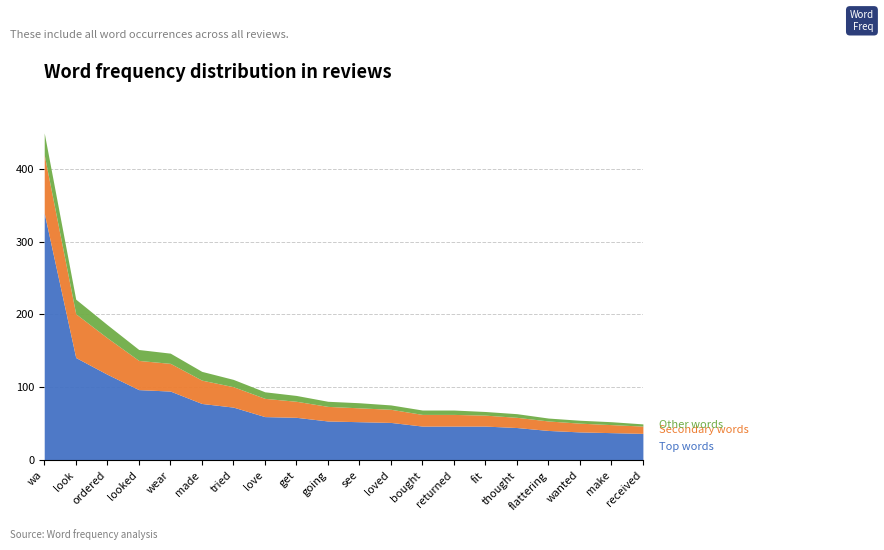

At how many categories does at least one series exceed 185?

1